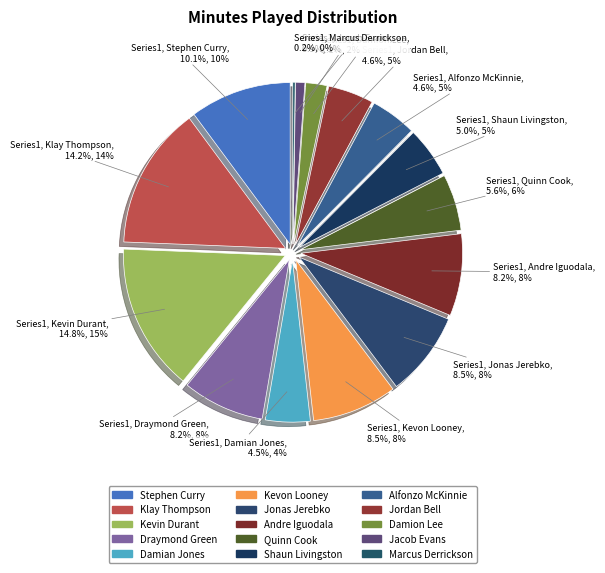

Rank the categories by value from lowest to highest.

Marcus Derrickson, Jacob Evans, Damion Lee, Damian Jones, Jordan Bell, Alfonzo McKinnie, Shaun Livingston, Quinn Cook, Draymond Green, Andre Iguodala, Jonas Jerebko, Kevon Looney, Stephen Curry, Klay Thompson, Kevin Durant